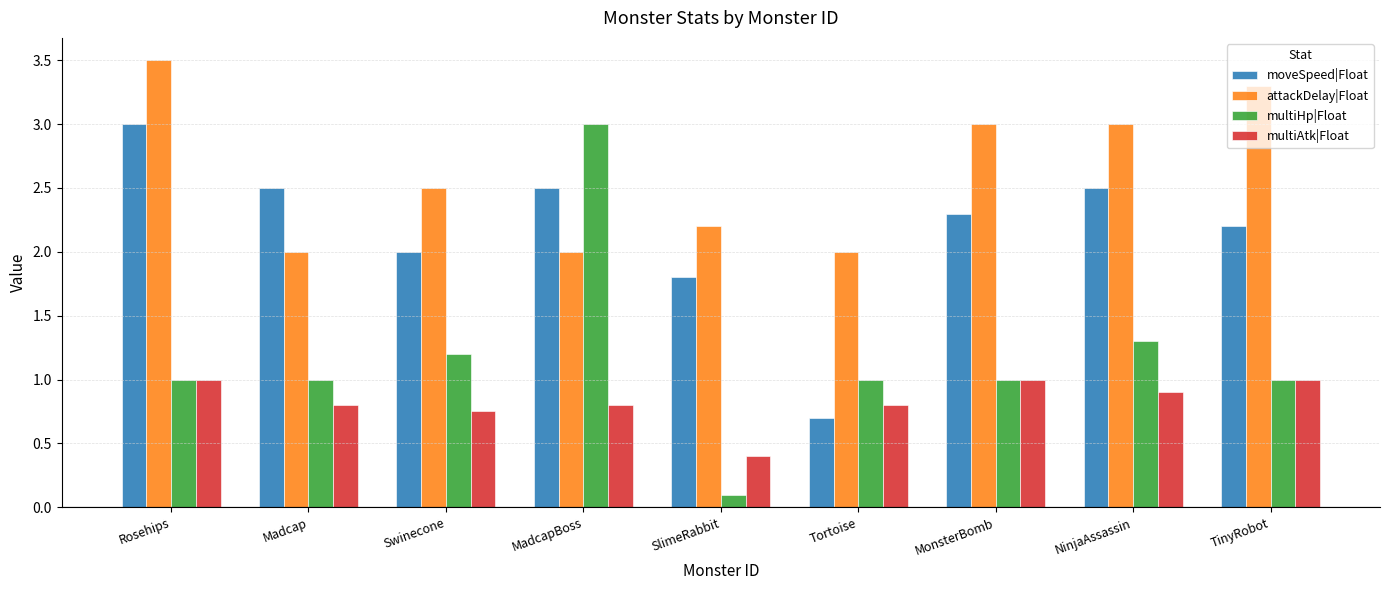

Rank the series at NinjaAssassin from highest to lowest value.

attackDelay|Float, moveSpeed|Float, multiHp|Float, multiAtk|Float